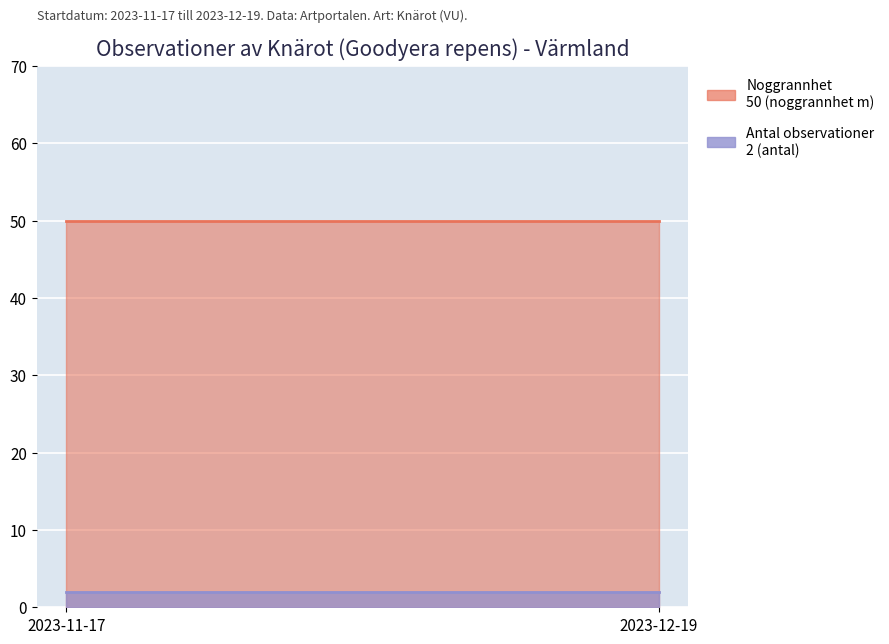

Reading left to right, what are all the values shown in this chart?

Noggrannhet: 50	50
Antal observationer: 2	2